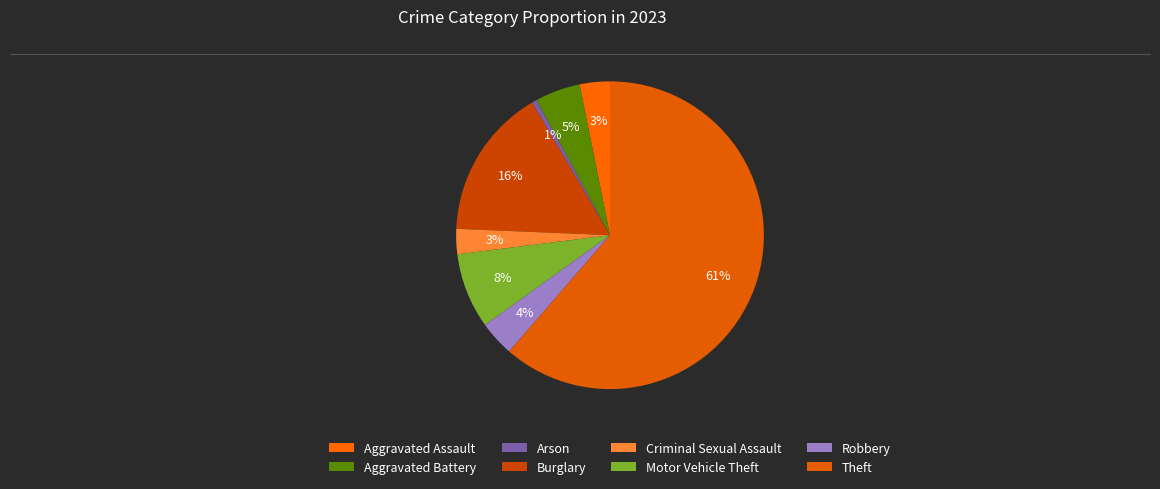

Which has a higher value, Criminal Sexual Assault or Arson?

Criminal Sexual Assault